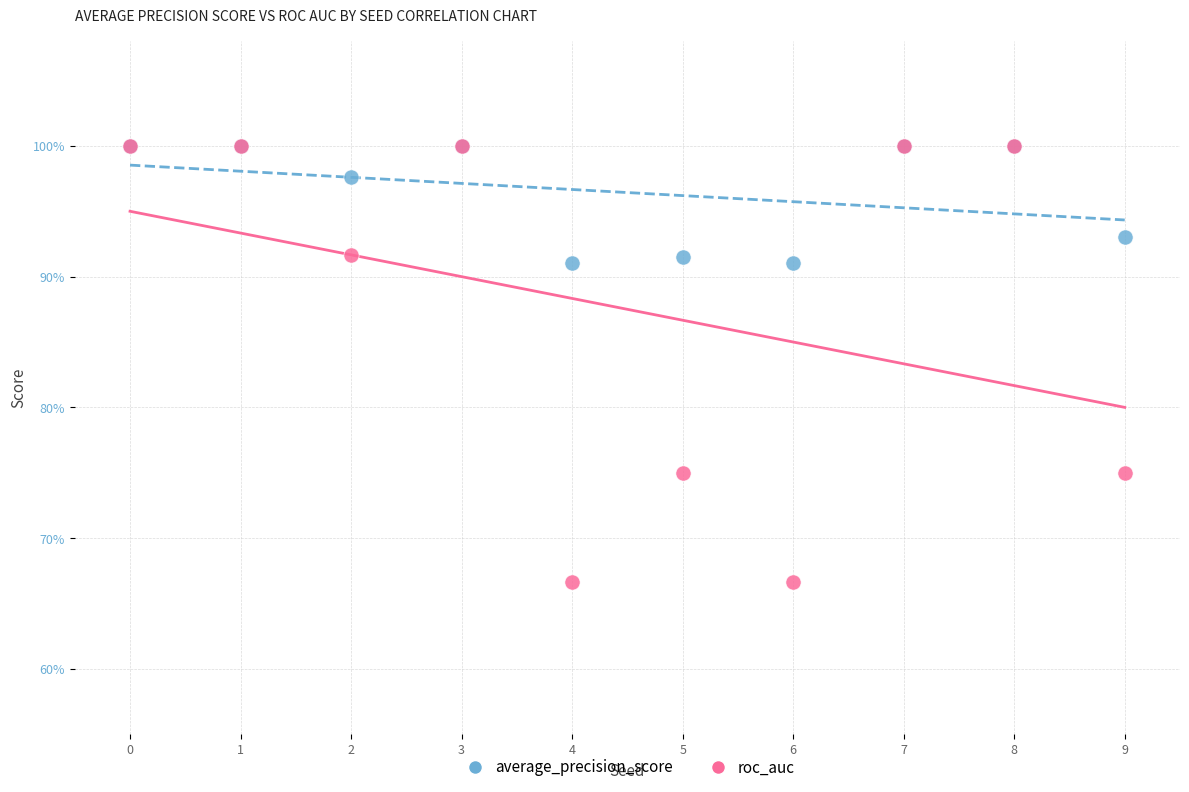

What are all the series names shown in the legend?

average_precision_score, roc_auc